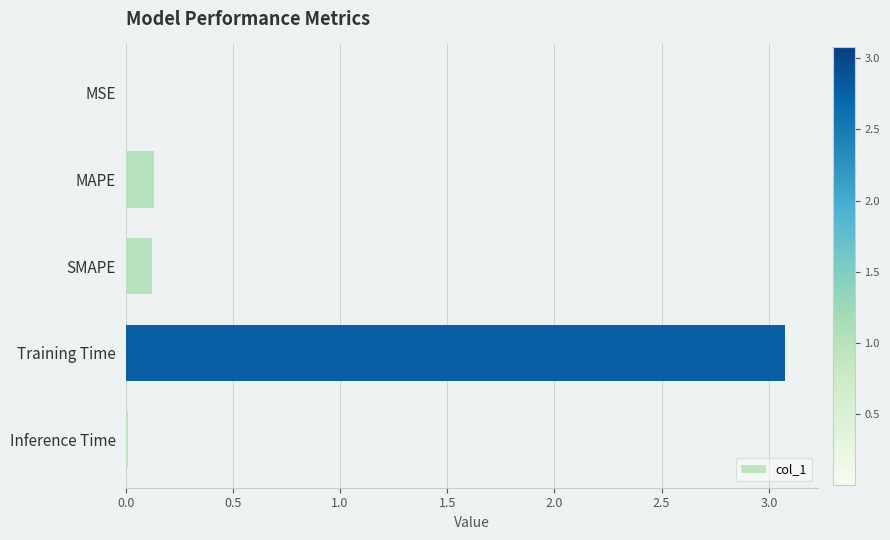

What is the maximum value shown in the chart?

3.1